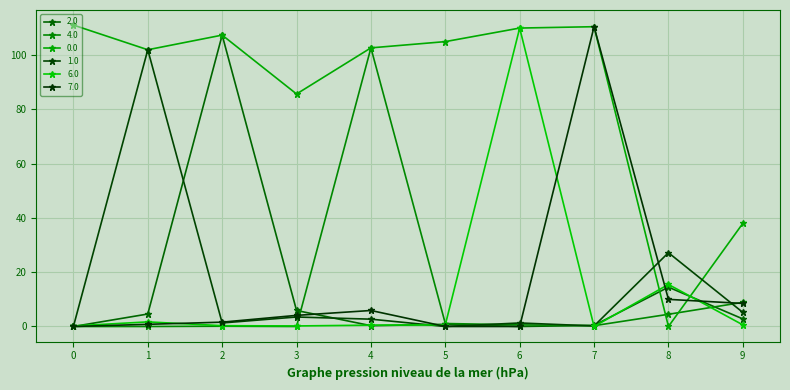

How many lines are shown in the chart?

6